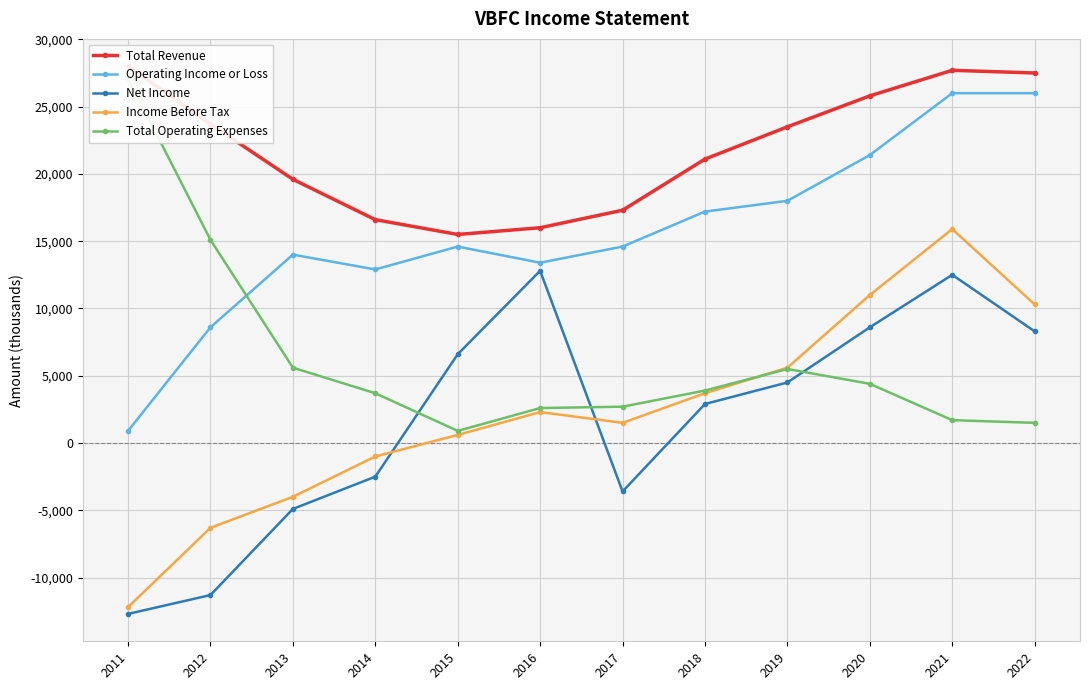

List the series in order of their peak value, highest first.

Total Revenue, Total Operating Expenses, Operating Income or Loss, Income Before Tax, Net Income